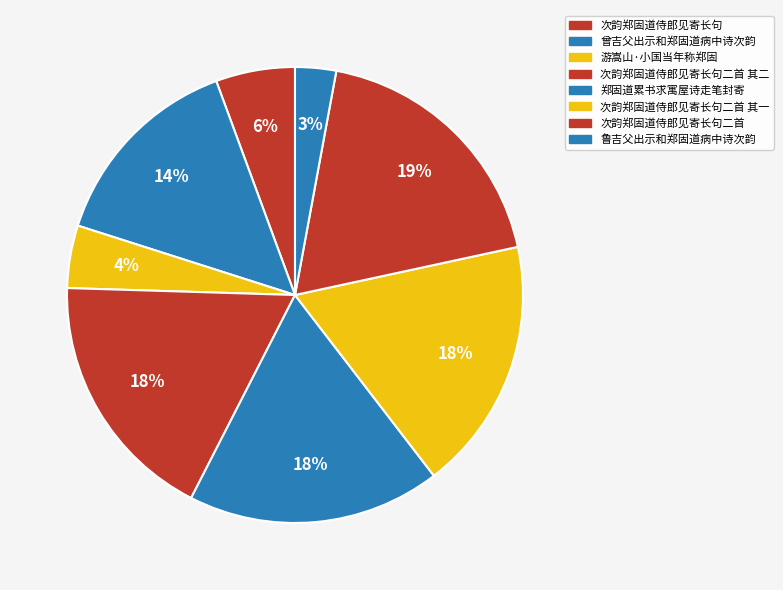

Count the number of slices in the pie.

8